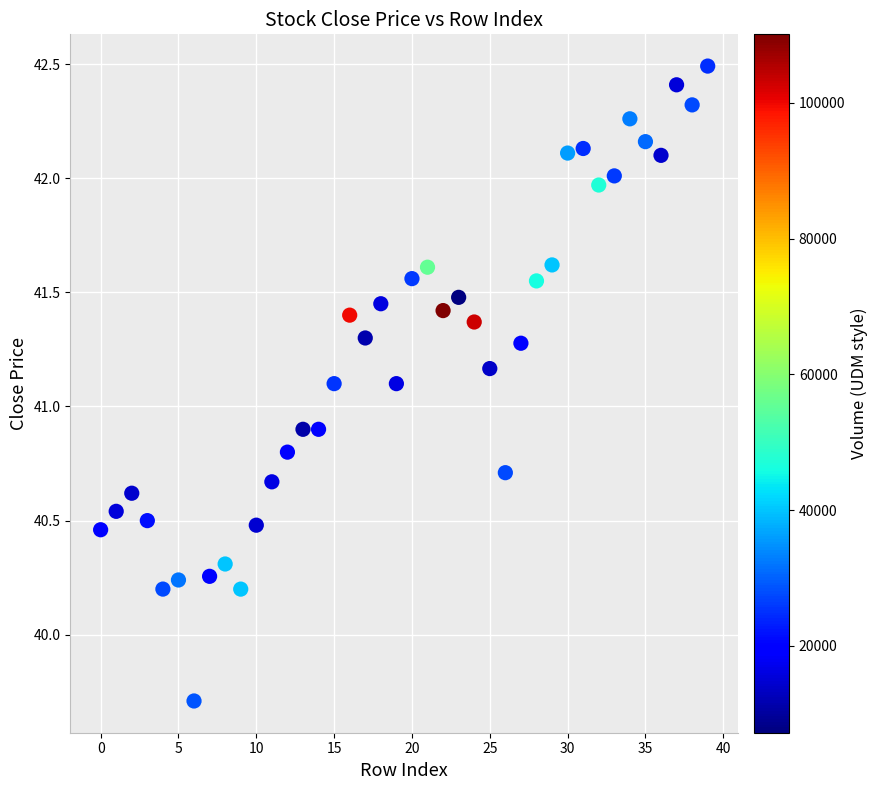

Count the number of points in this scatter plot.

40